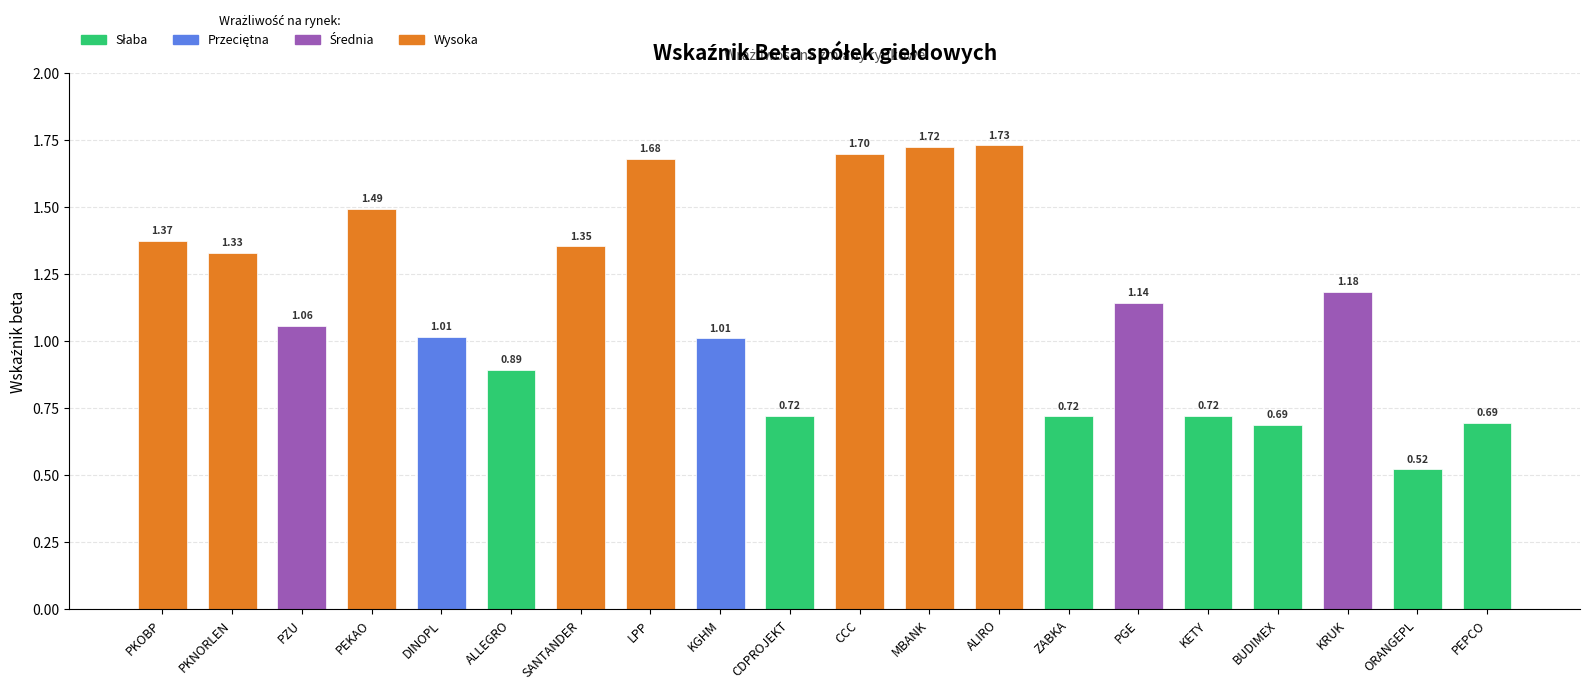

Which has a higher value, PKNORLEN or PGE?

PKNORLEN